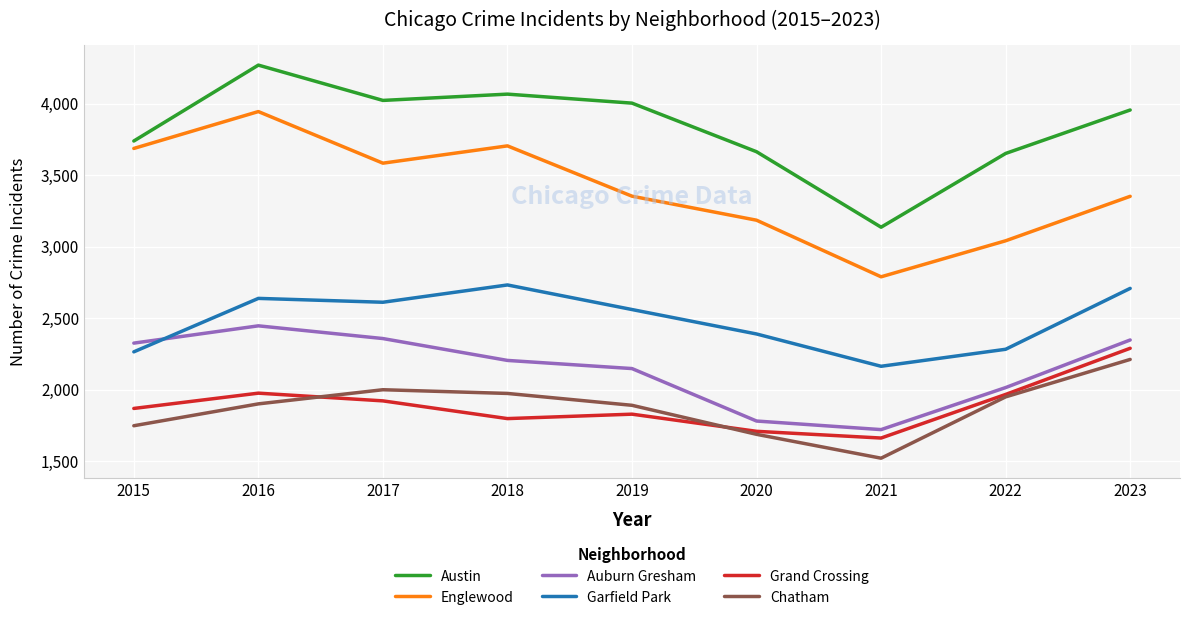

Between 2020 and 2022, which series saw the biggest shift?

Chatham